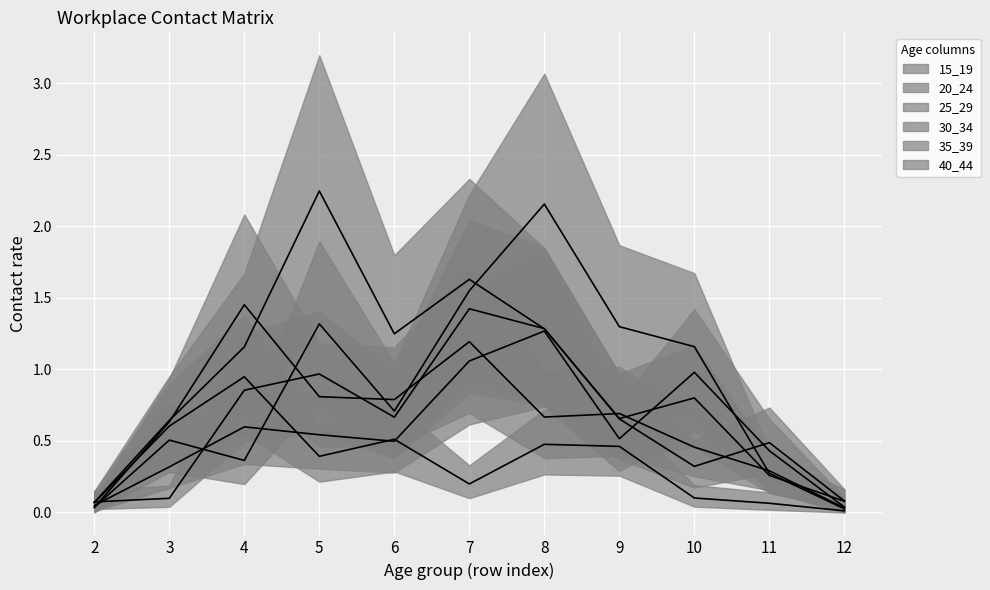

The 25_29 series shows 2.0 at 8. True or false?

False